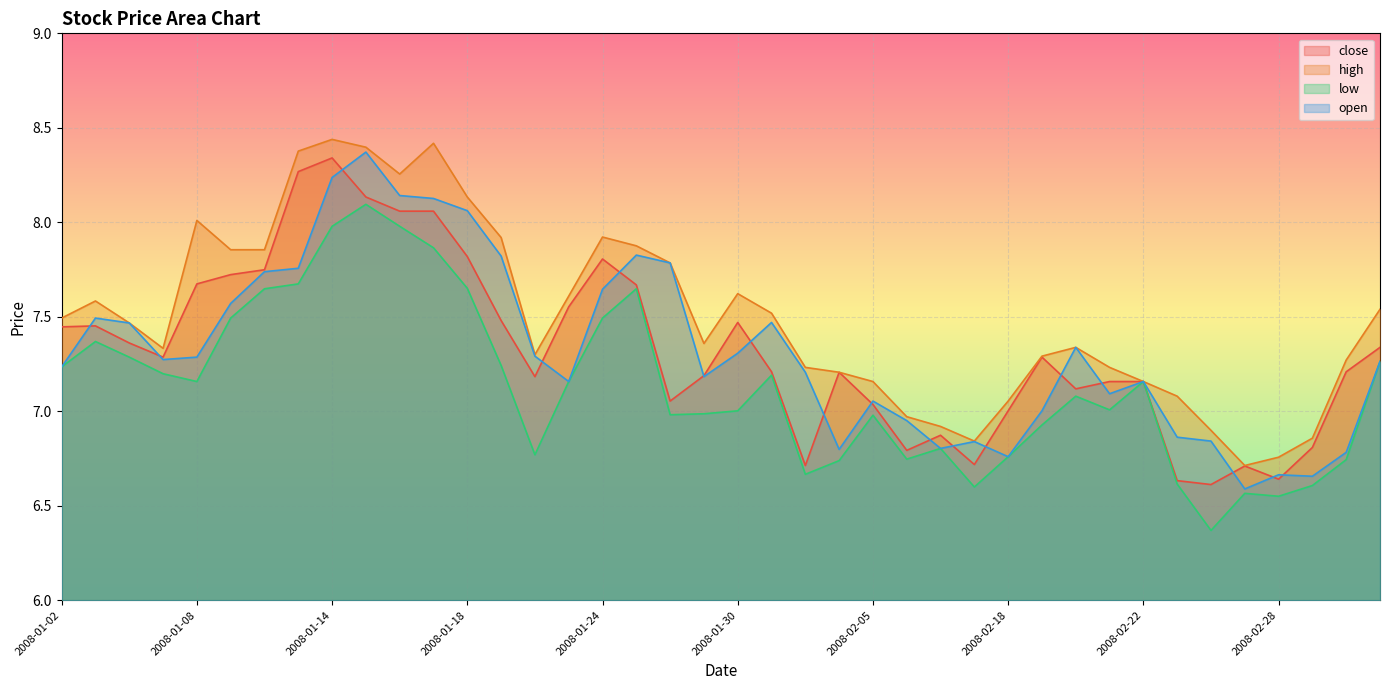

What is the label of the 34th point from the right?

2008-01-10